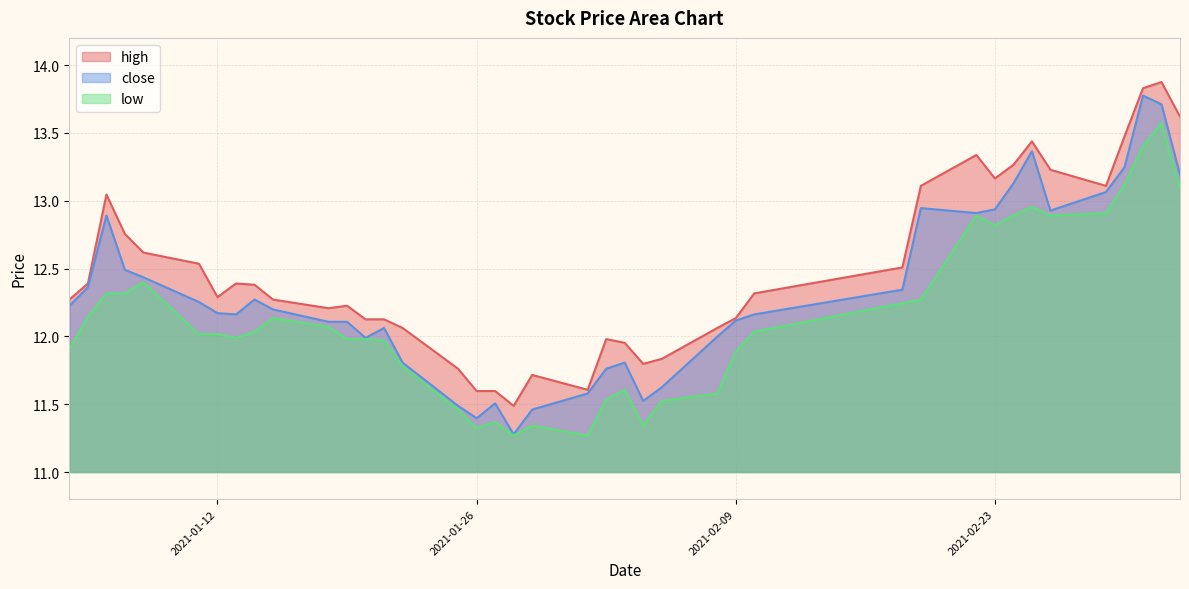

What is the sum of all high values?

499.5